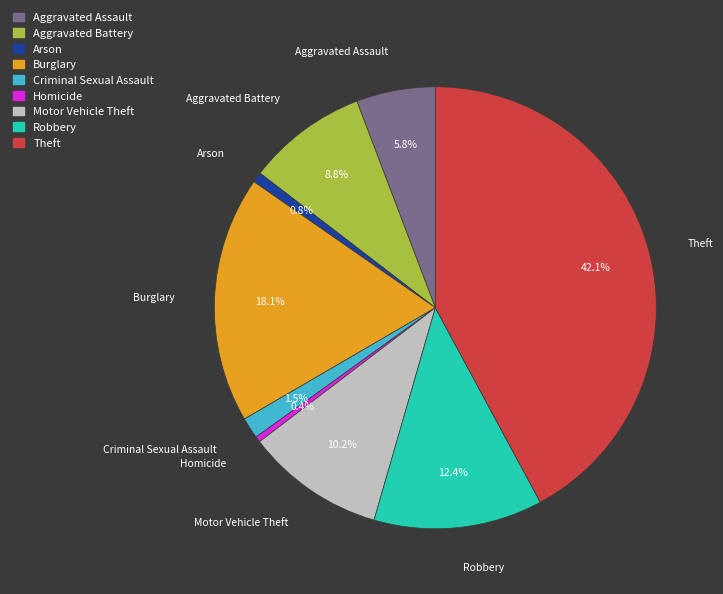

Which slice is the largest?

Theft